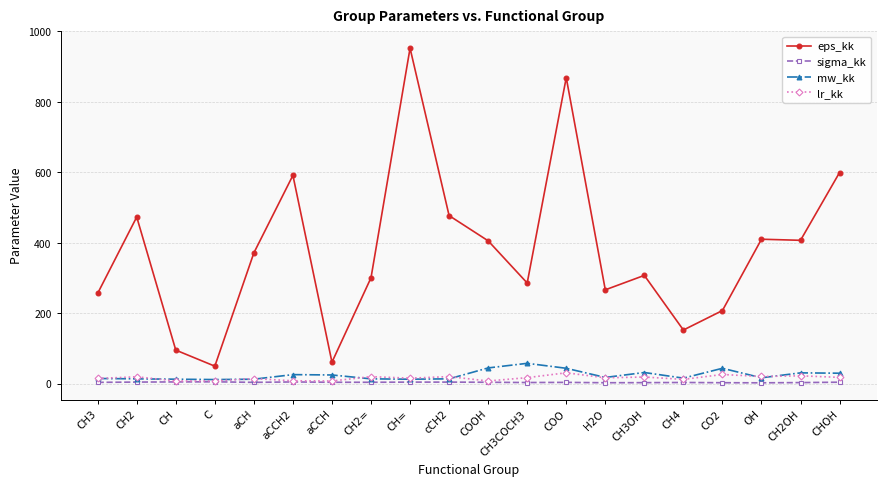

Which series has the widest spread of values?

eps_kk